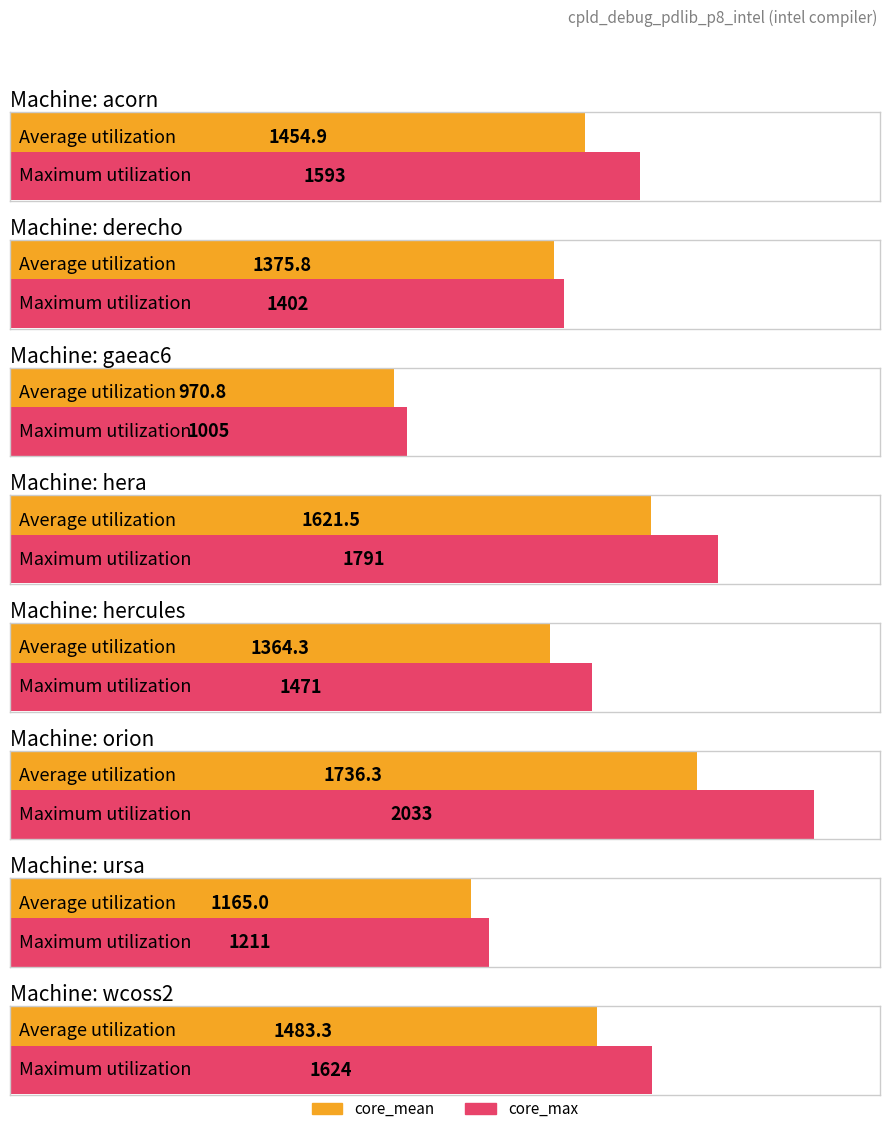

True or false: core_max has a value of 2324.6 at derecho.

False